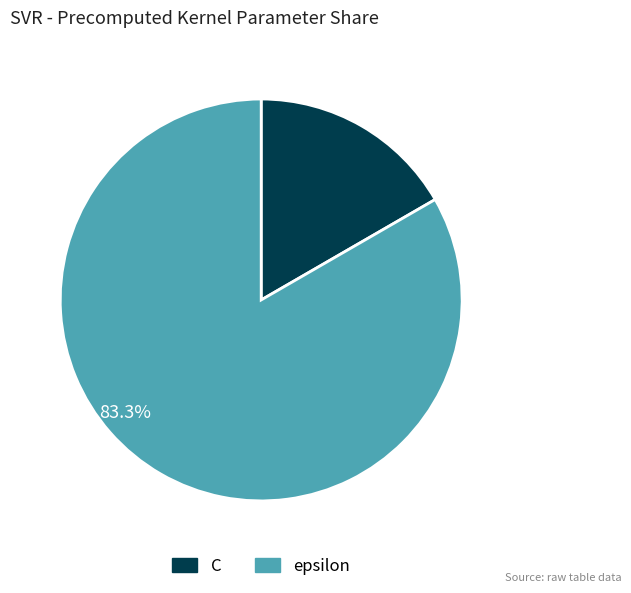

To the nearest percent, what is the average slice percentage?

50%